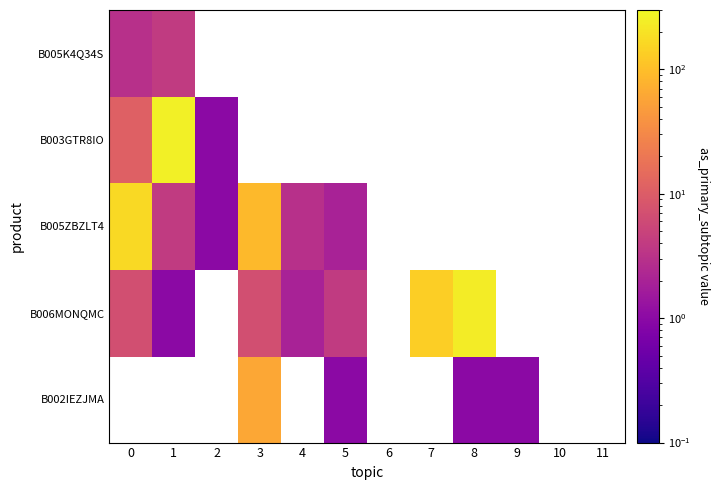

What is the lowest value of the B005ZBZLT4 series?

1.0